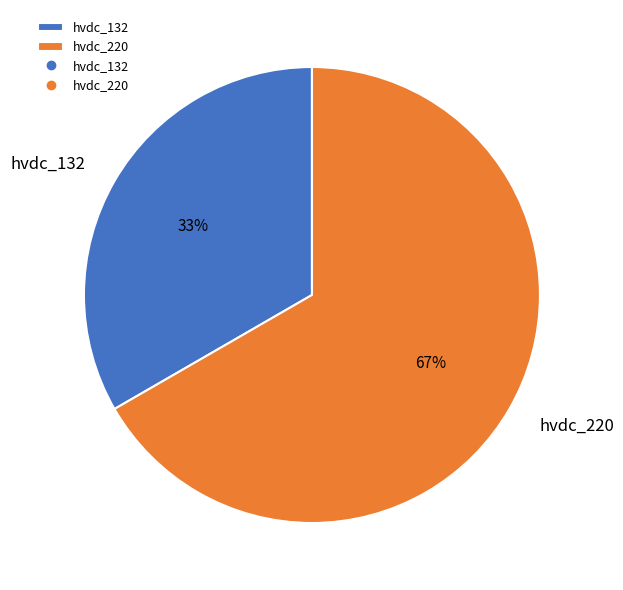

Does hvdc_132 represent more than half of the total?

No